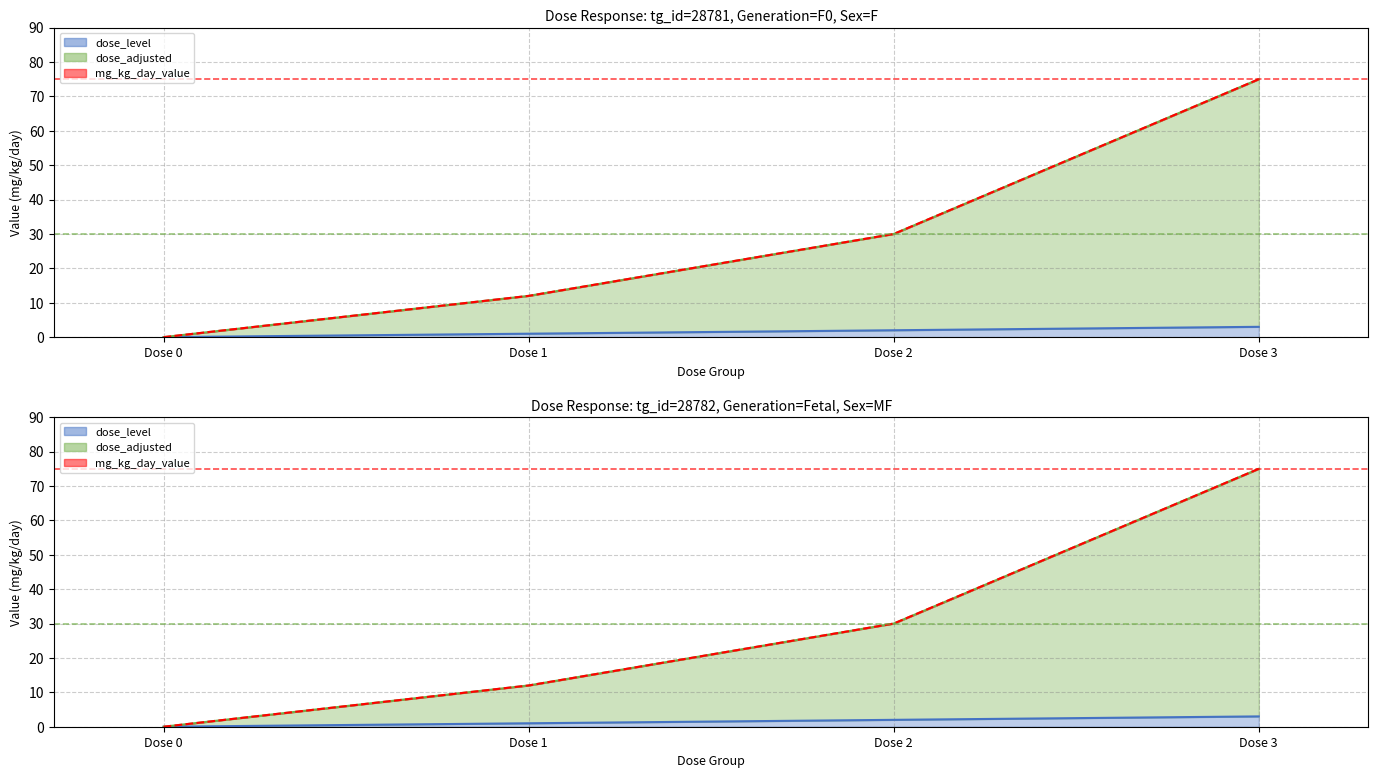

At which label does mg_kg_day_Fetal reach its peak?

Dose 3